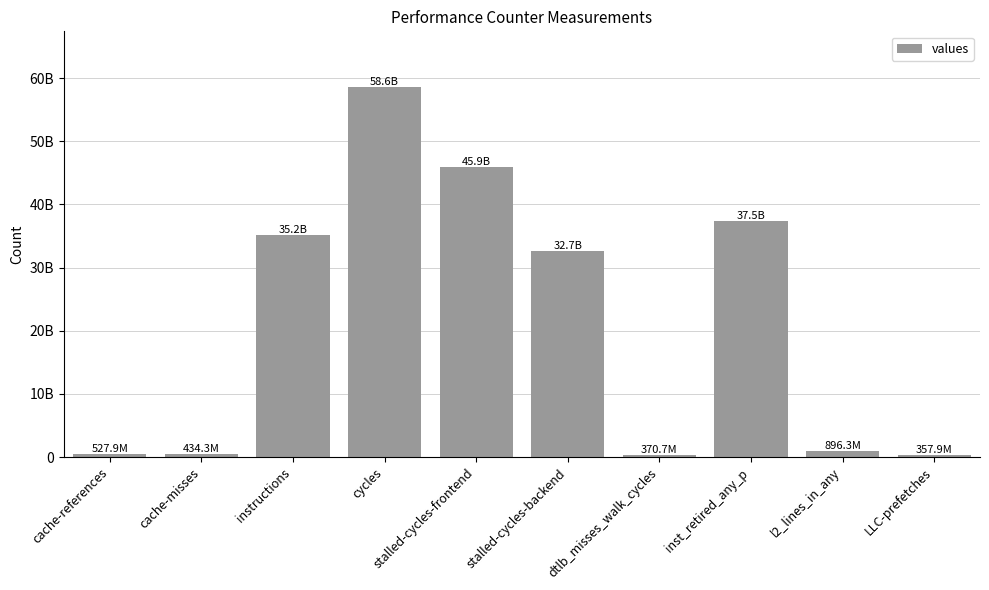

Are the bars horizontal?

No